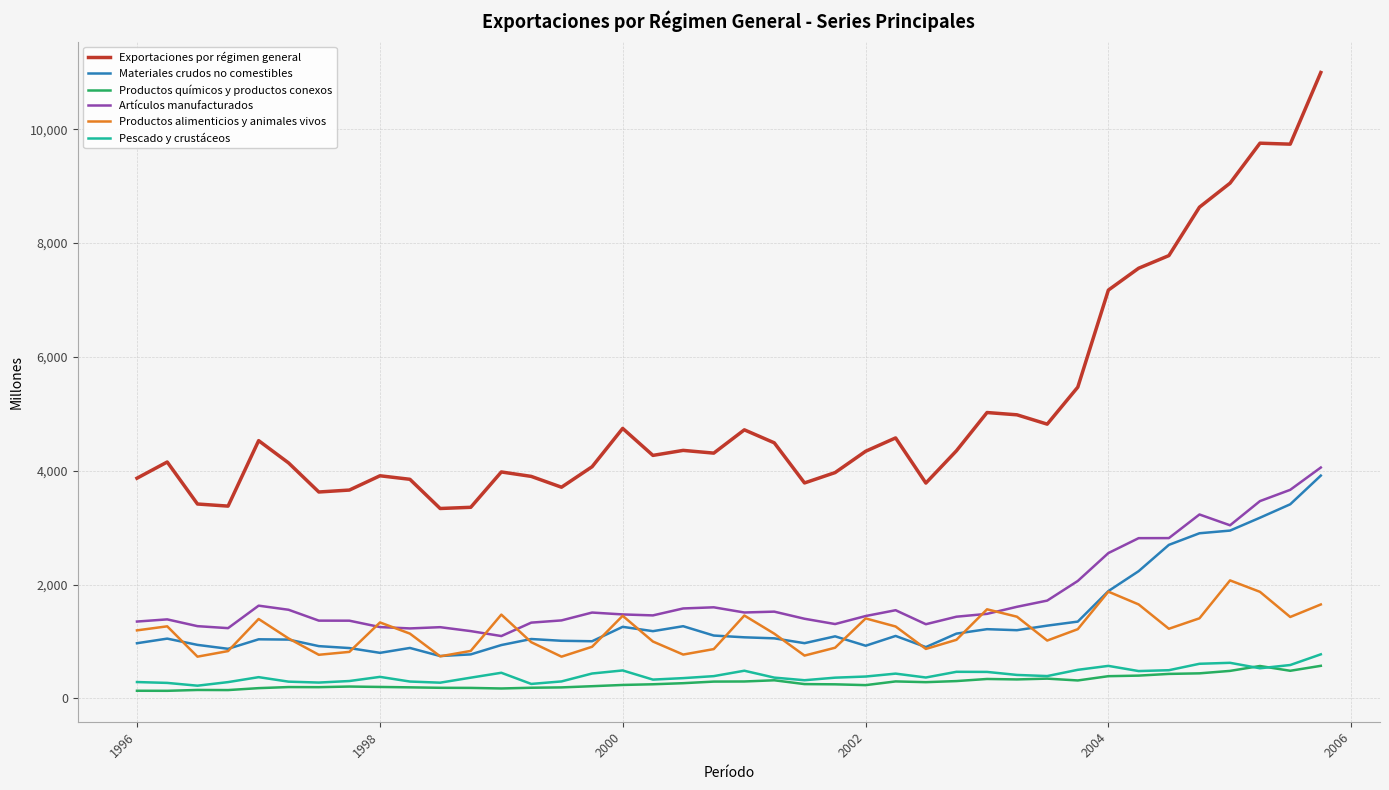

How many lines are shown in the chart?

6